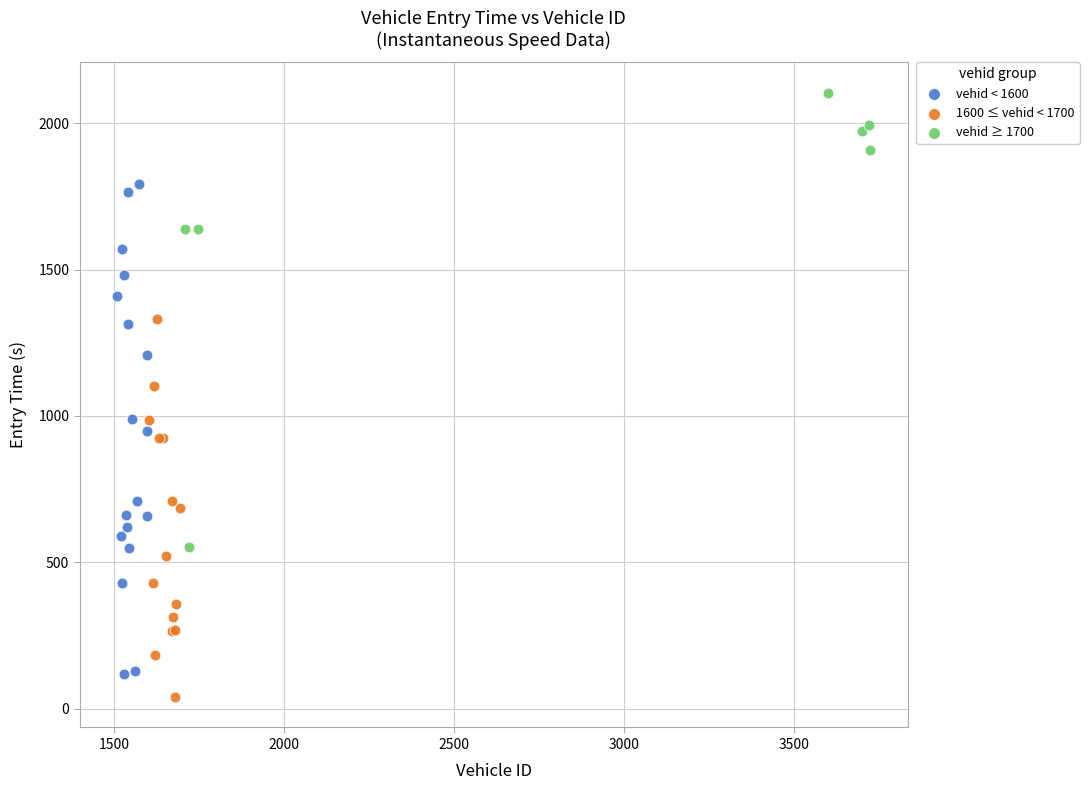

What are all the series names shown in the legend?

vehid < 1600, 1600 ≤ vehid < 1700, vehid ≥ 1700